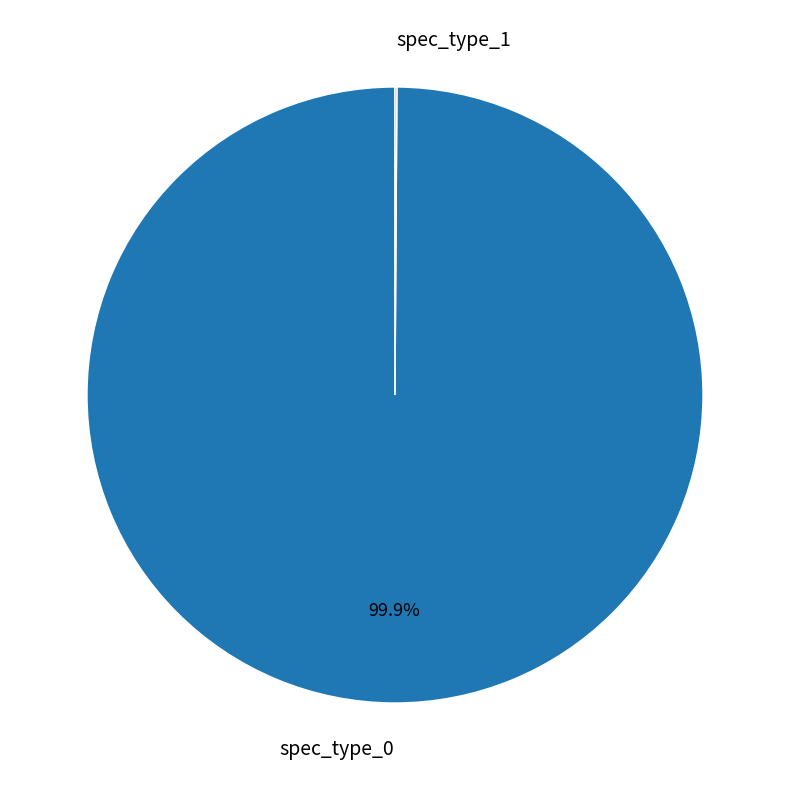

Which category has the biggest portion of the pie?

spec_type_0